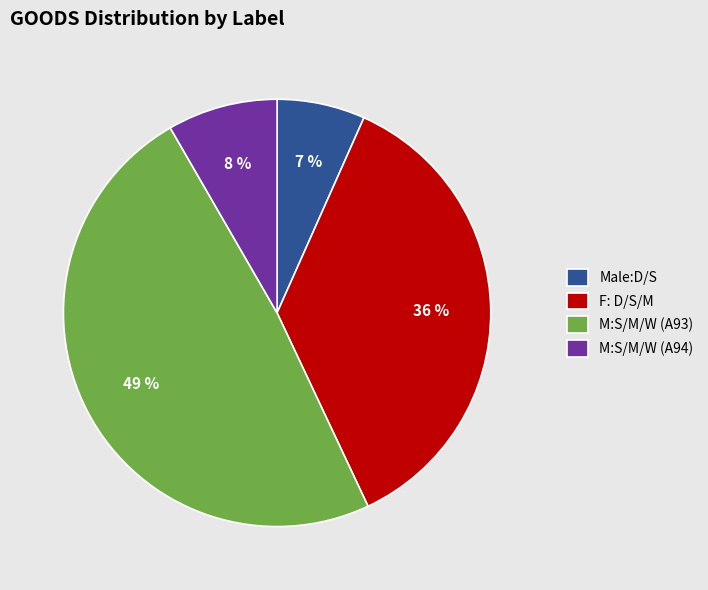

Count the number of slices in the pie.

4